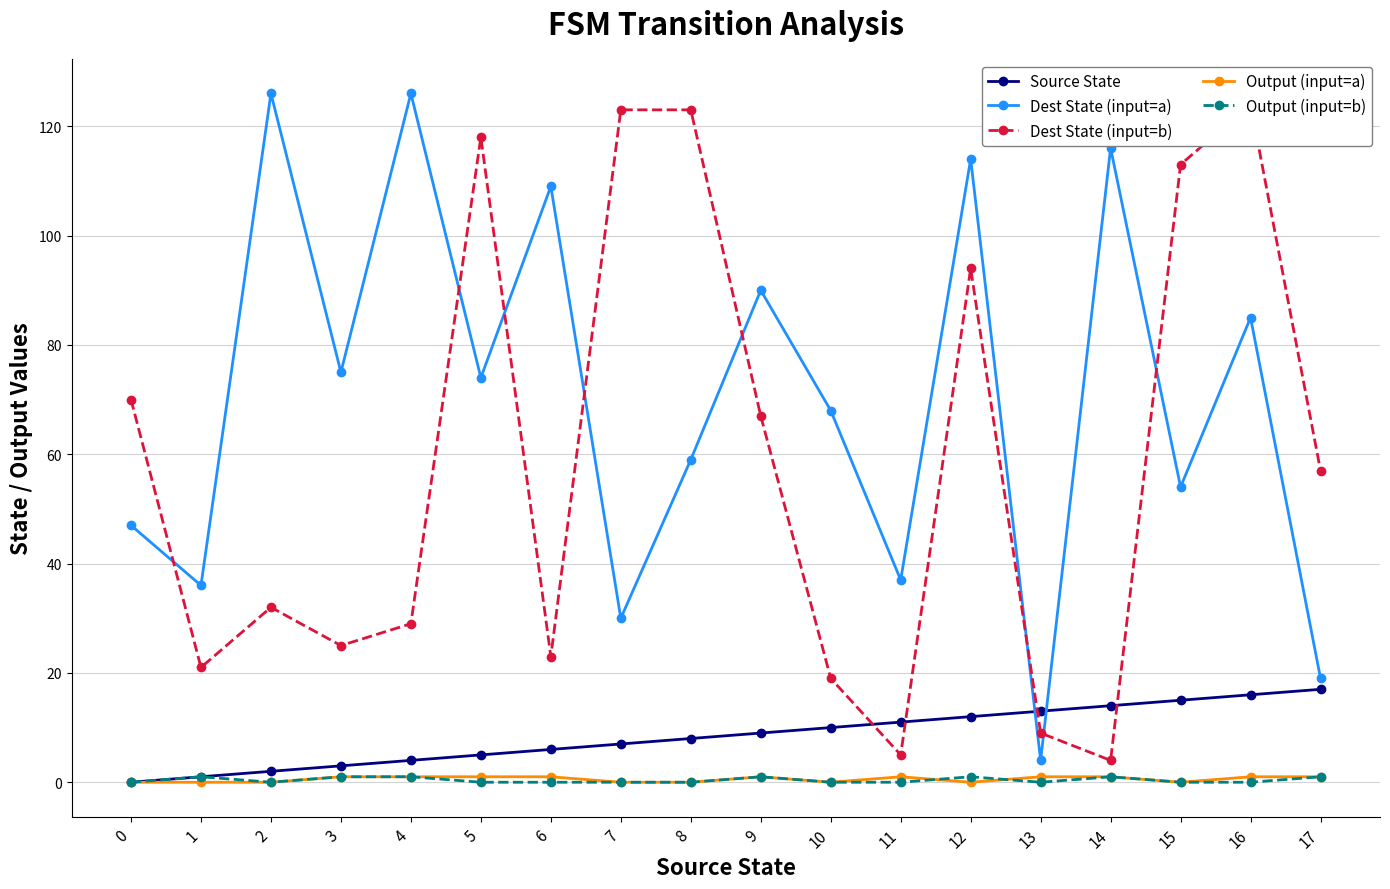

At which category does the chart reach its peak across all series?

2